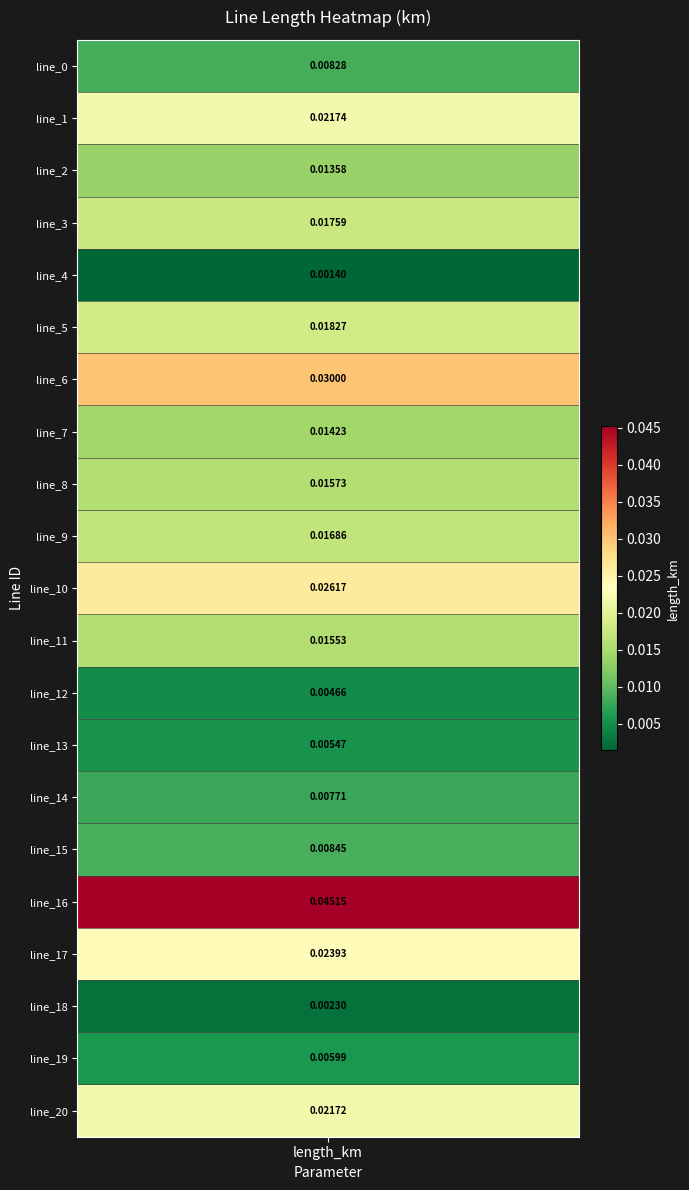

What is the sum of all values?

0.3